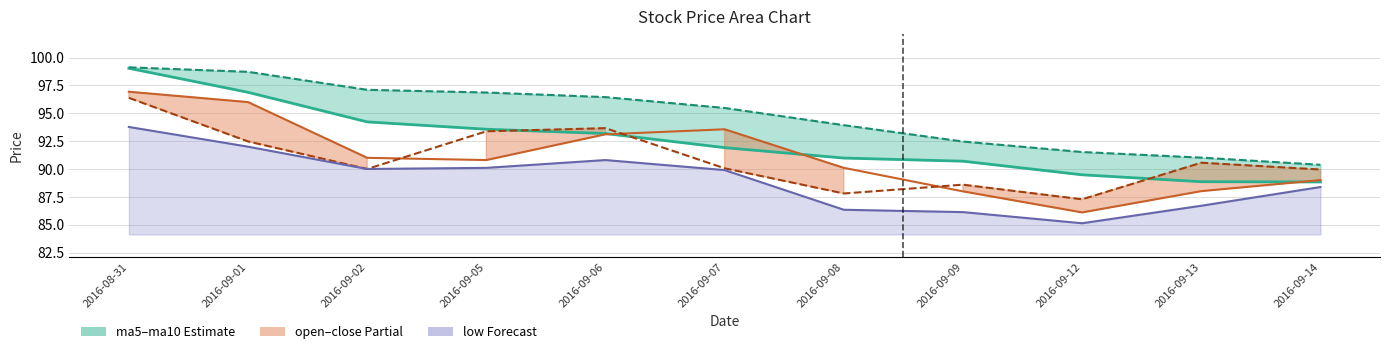

What is the difference between the maximum and minimum values in the ma5 series?

10.2